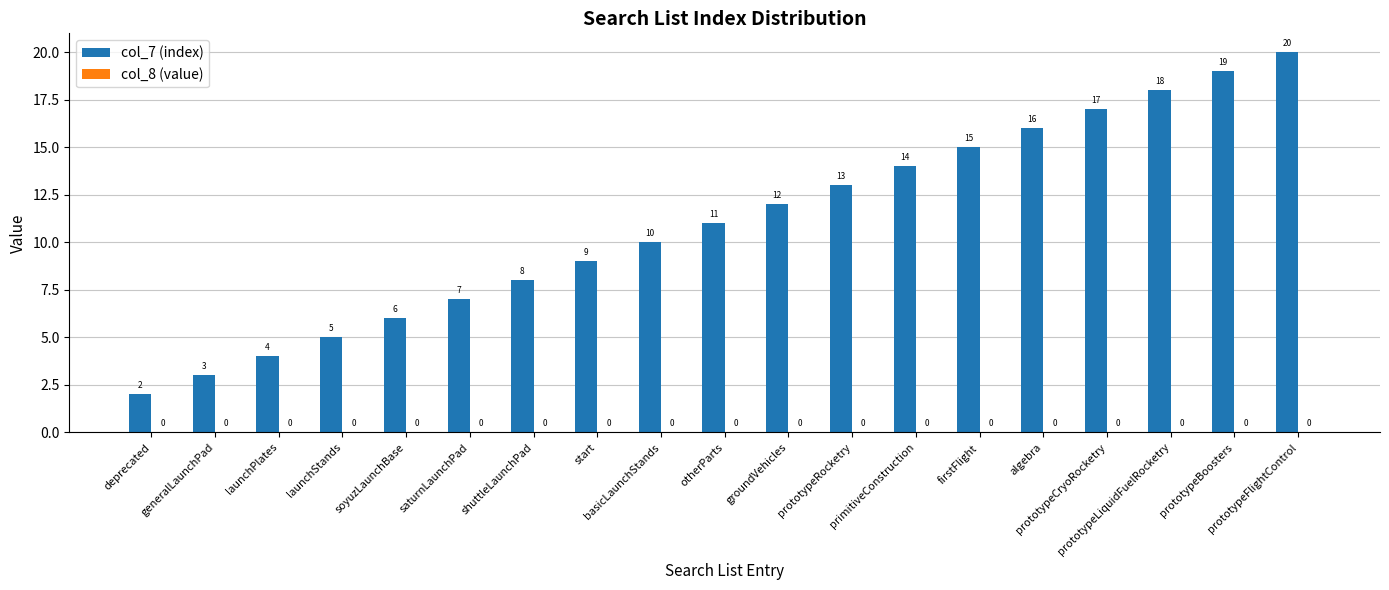

What is the sum of all values?

209